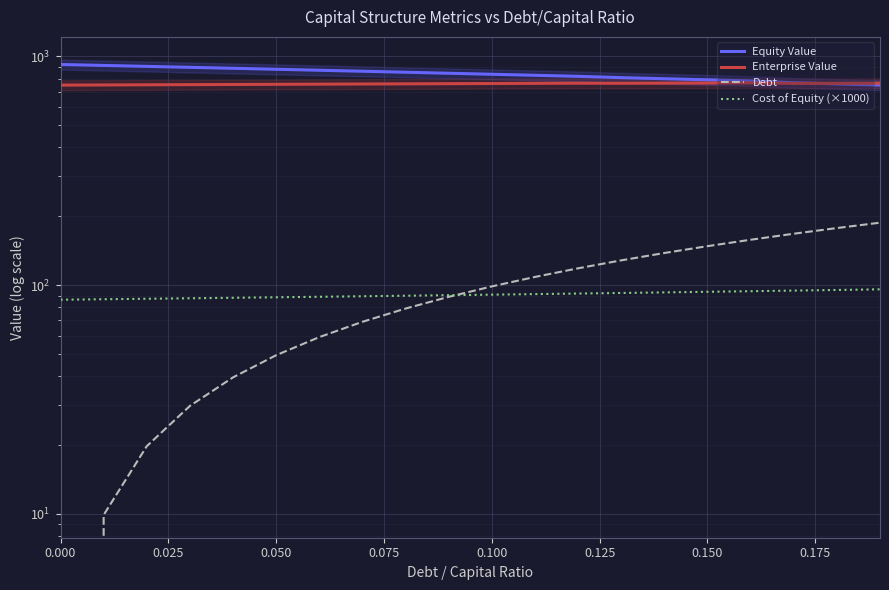

What is the difference between the maximum and minimum values in the Debt series?

187.5